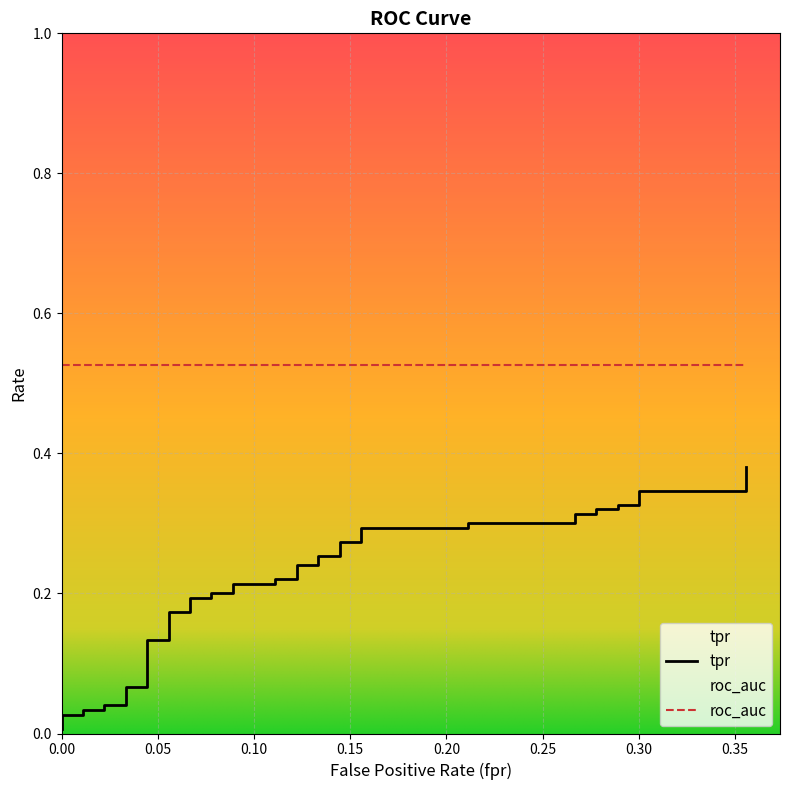

What is the difference between the second highest and minimum values?

0.3